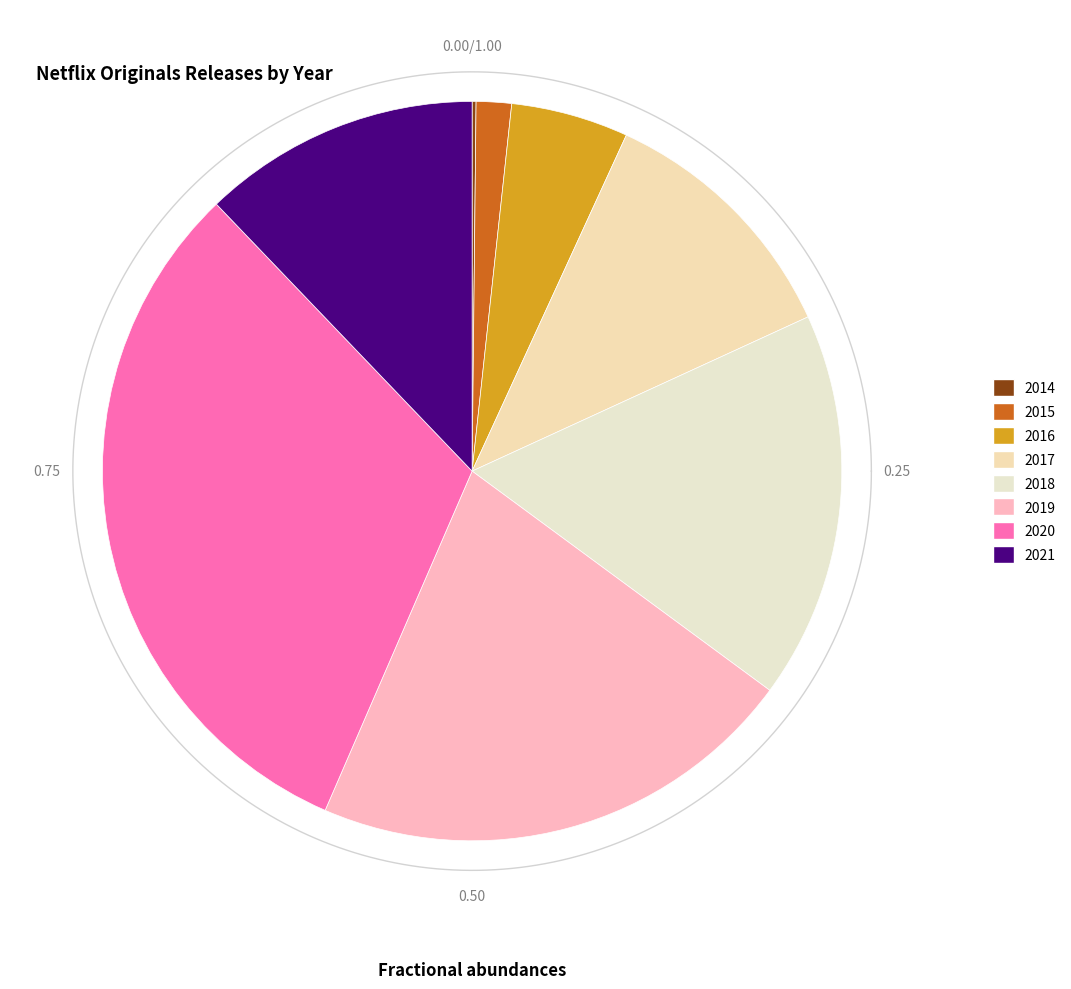

How many slices are in this pie chart?

8